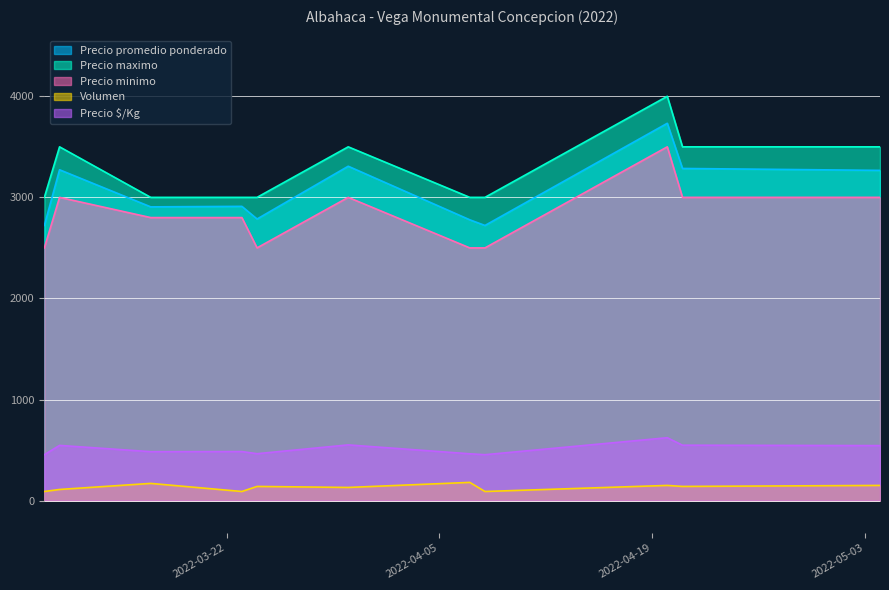

Is the value of Precio promedio ponderado at 2022-04-07 greater than the value of Precio minimo at 2022-04-21?

No